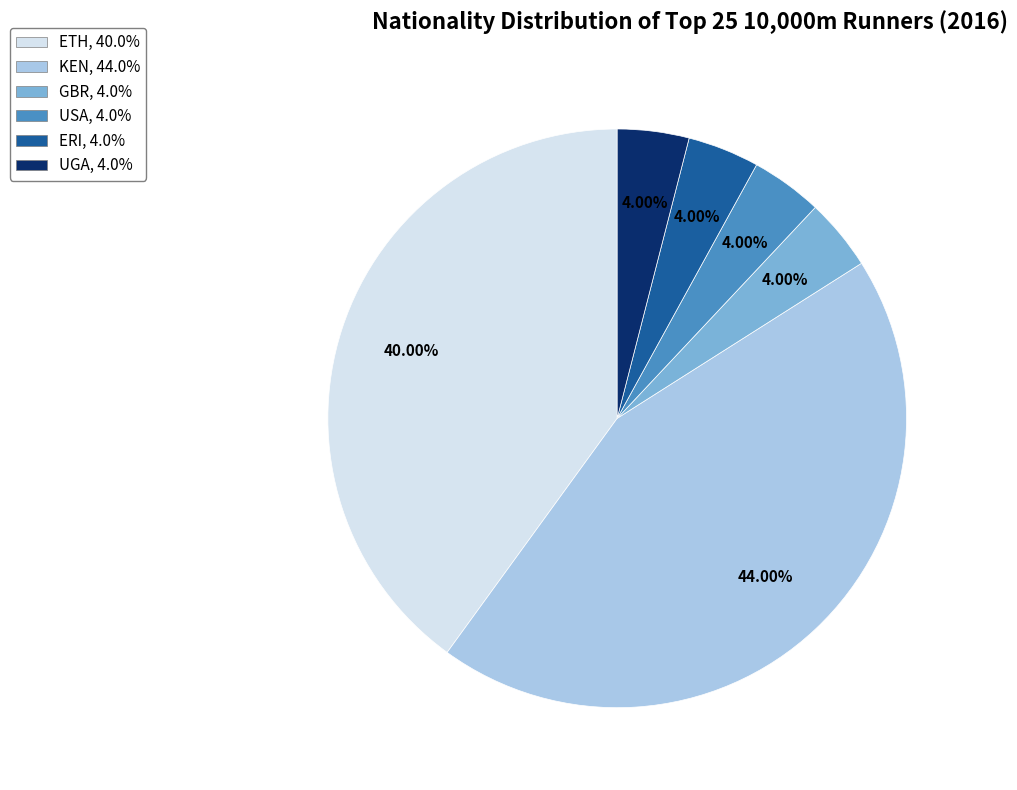

What is the total percentage of UGA and ETH?

44.0%